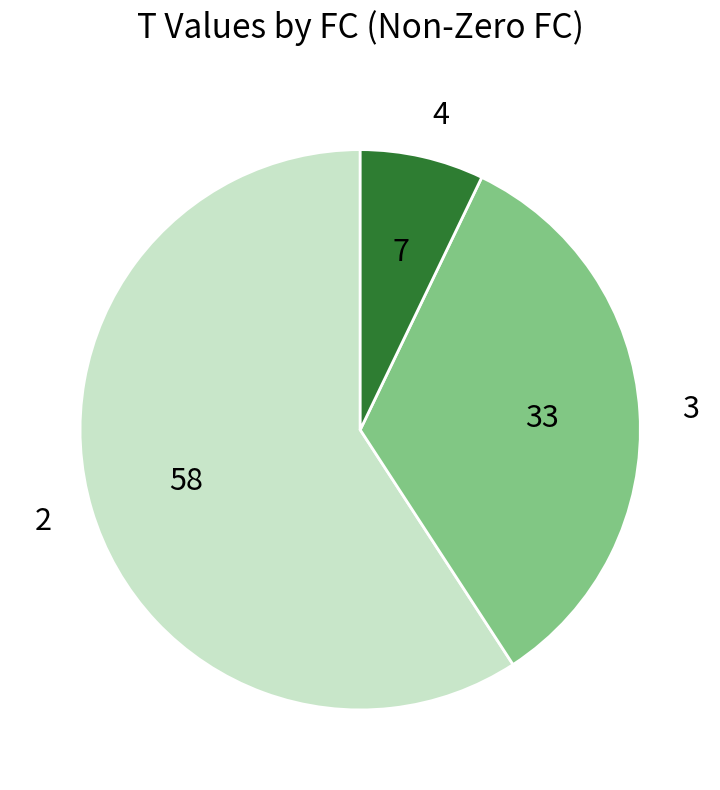

Approximately how many times larger is the value at 3 compared to 4?

4.7